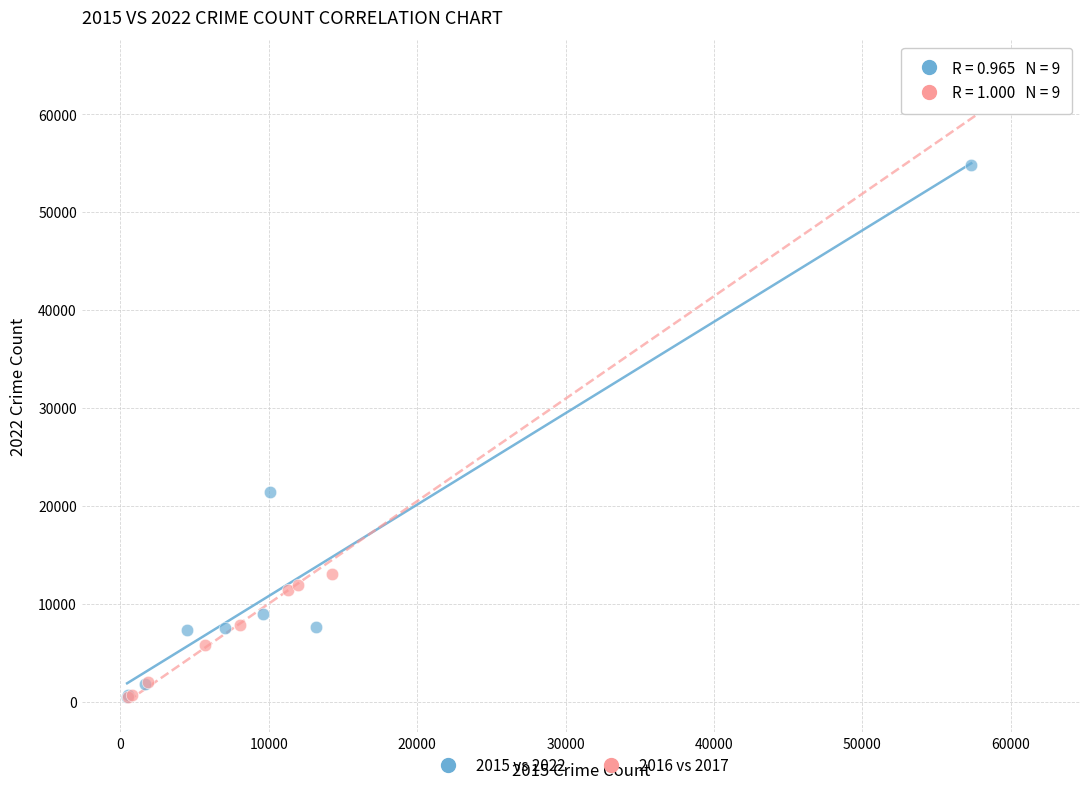

Which series contains the highest Y value?

2016 vs 2017